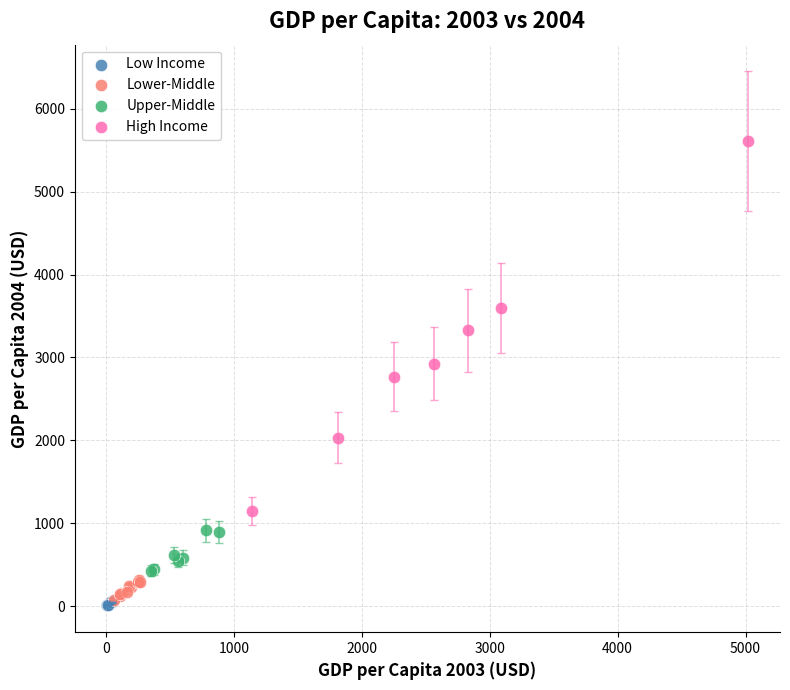

Which series reaches the maximum Y coordinate?

High Income